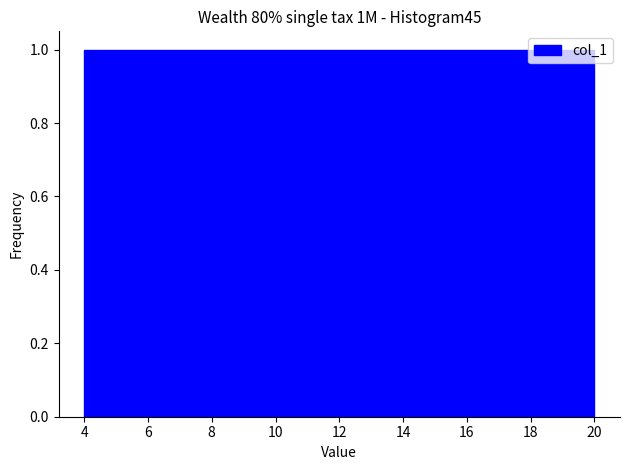

What is the height of the bar covering 4 to 12 on the x-axis? The values are not printed on the chart, so give them approximately, as read against the axis.

1